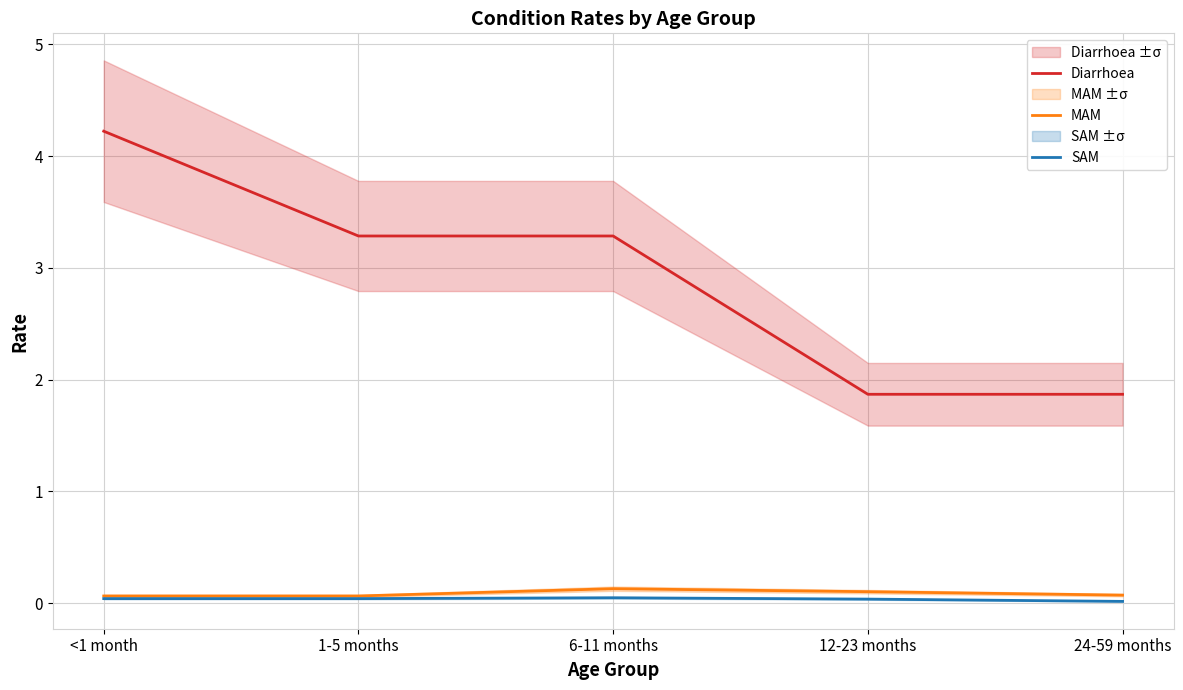

Rank the series at 1-5 months from lowest to highest value.

SAM, MAM, Diarrhoea